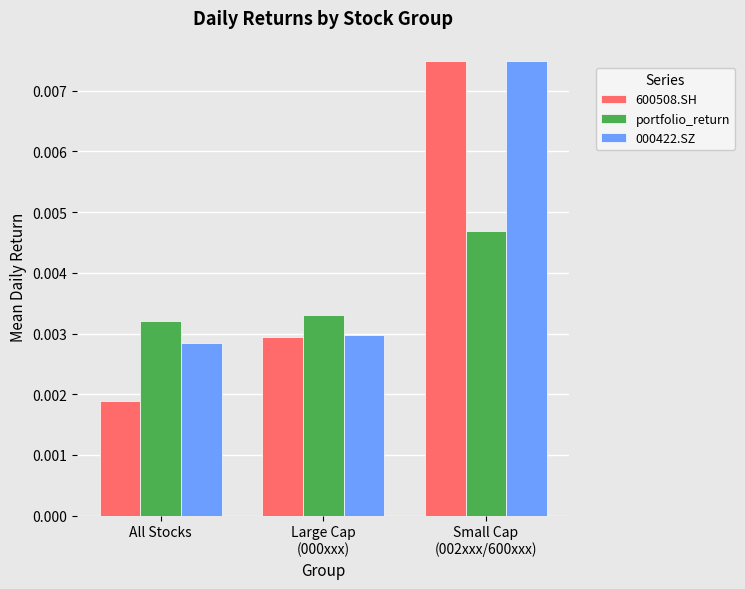

Are the bars horizontal?

No